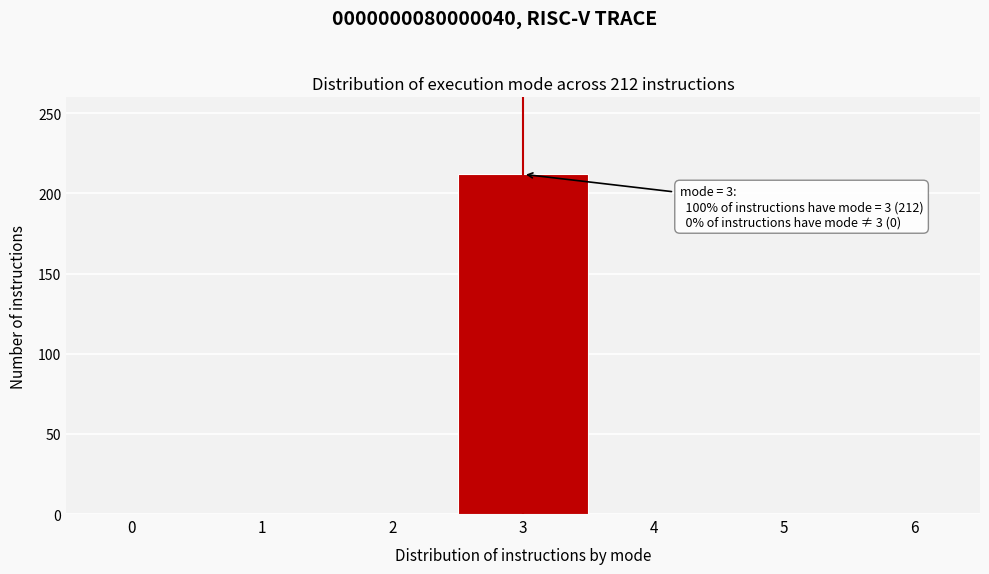

Over which range of the x-axis is the bar tallest?

2.5 to 3.5